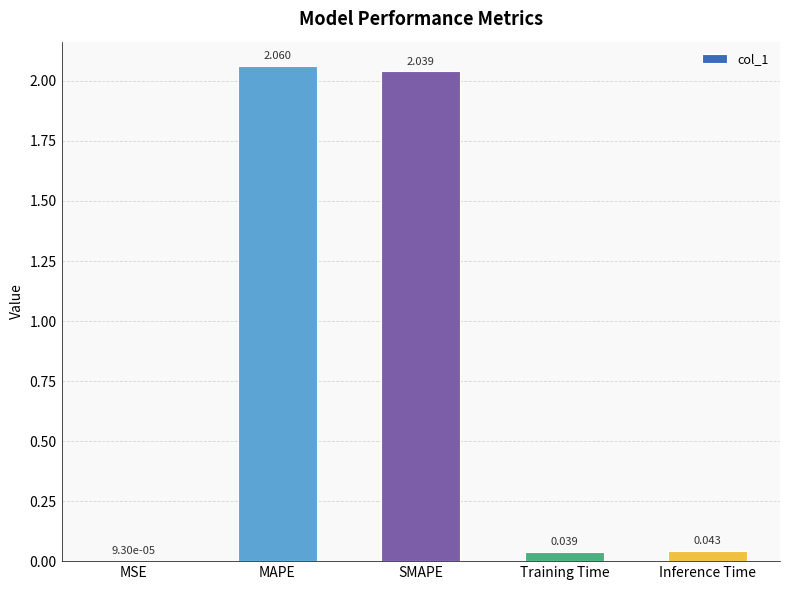

Which has a higher value, Training Time or MAPE?

MAPE